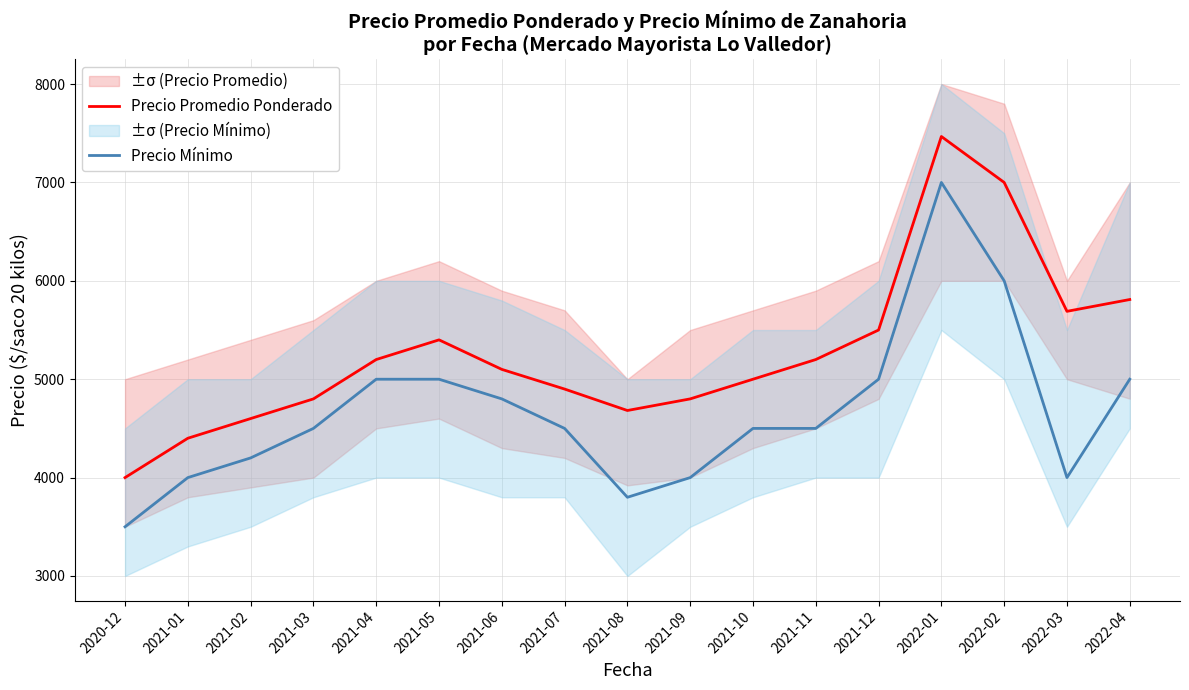

Reading right to left, extract all data points from this chart.

Precio Promedio Ponderado: 5810	5690	7000	7467	5500	5200	5000	4800	4682	4900	5100	5400	5200	4800	4600	4400	4000
Precio Mínimo: 5000	4000	6000	7000	5000	4500	4500	4000	3800	4500	4800	5000	5000	4500	4200	4000	3500